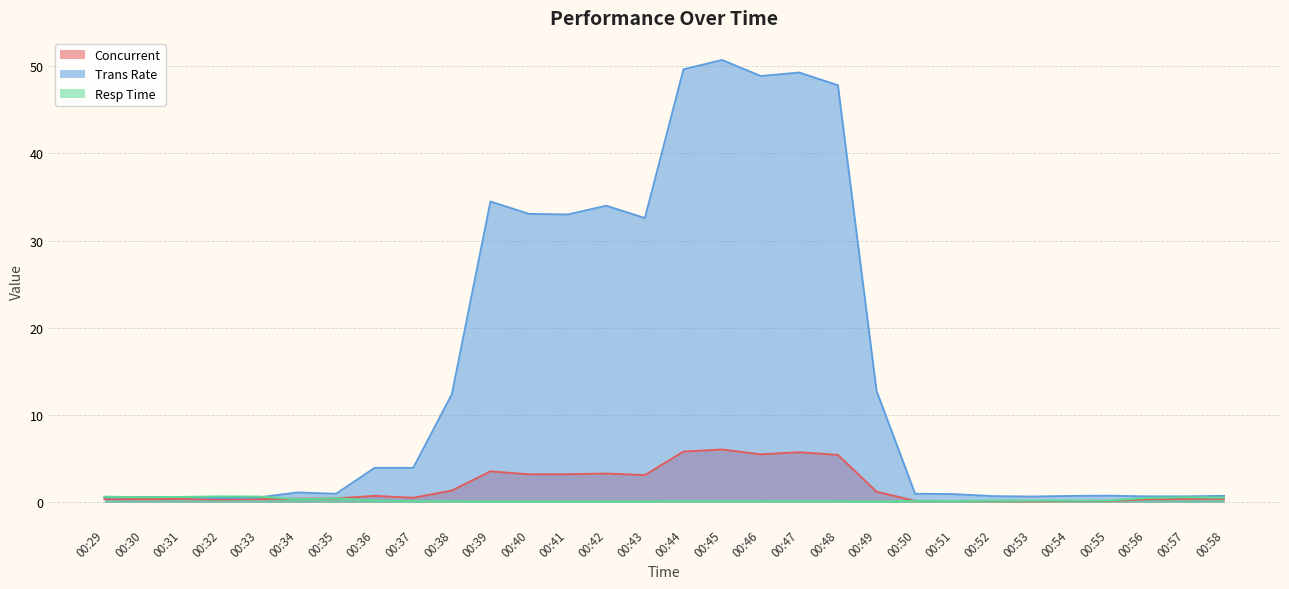

What is the value of the Concurrent point at the 18th from the left?

5.5